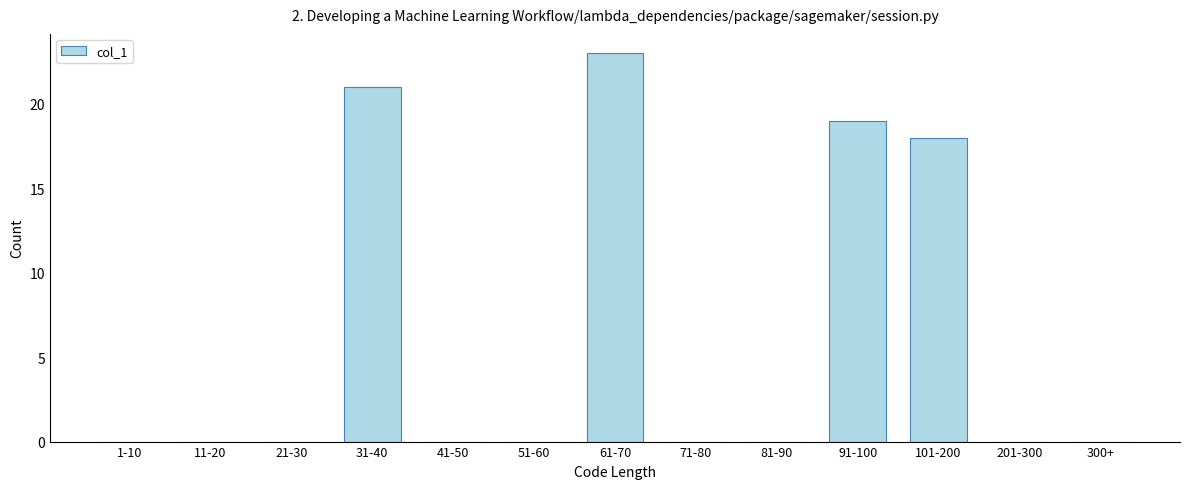

Reading left to right, list all the values displayed in this chart.

1-10=0	11-20=0	21-30=0	31-40=21	41-50=0	51-60=0	61-70=23	71-80=0	81-90=0	91-100=19	101-200=18	201-300=0	300+=0